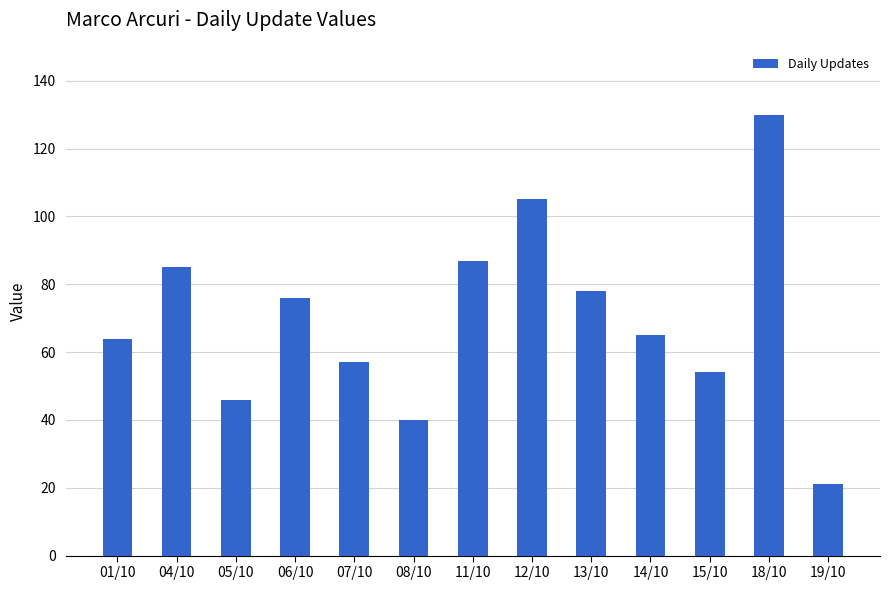

What value does the data have at 07/10, to the nearest 50?

50